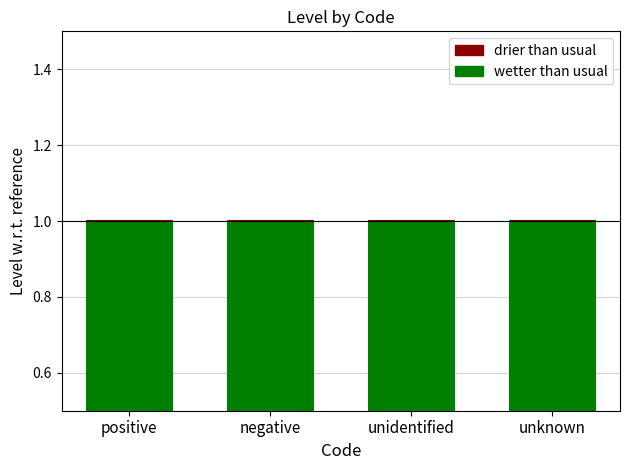

Is the value of wetter than usual at unknown greater than the value of drier than usual at unknown?

Yes